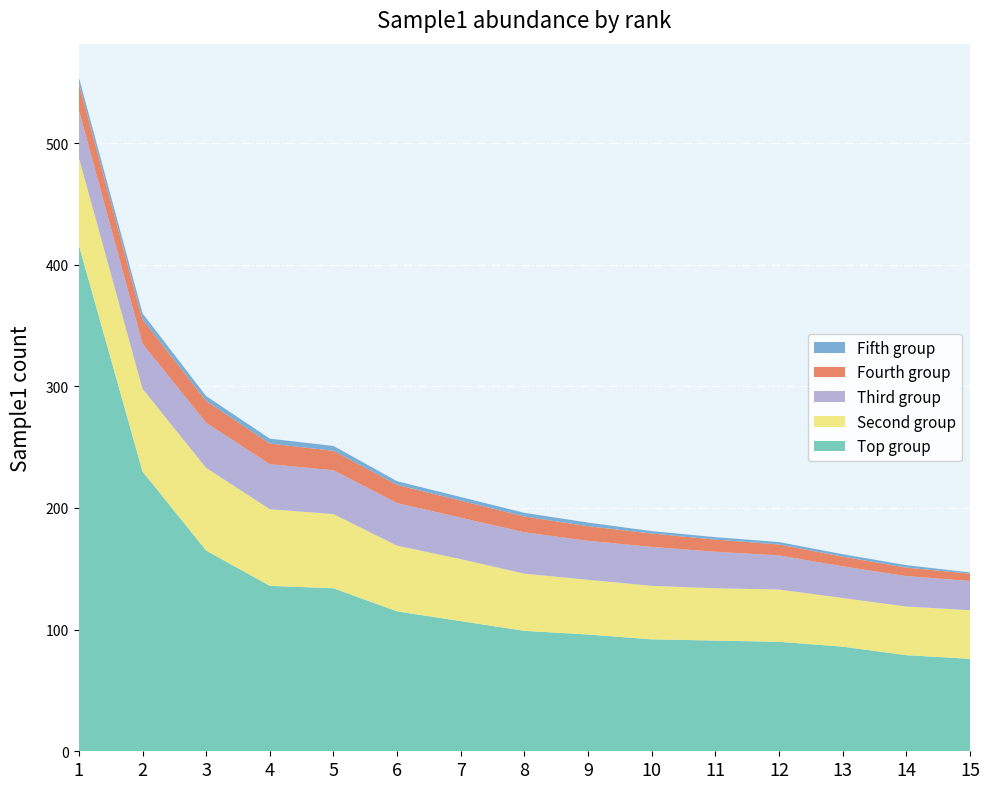

Reading left to right, extract all data points from this chart.

sample1_A: 416	230	165	136	134	115	107	99	96	92	91	90	86	79	76
sample1_B: 72	68	68	63	61	54	51	47	45	44	43	43	40	40	40
sample1_C: 39	37	37	37	36	35	34	34	32	32	30	28	26	25	24
sample1_D: 22	20	18	17	16	15	14	13	12	11	10	9	8	7	6
sample1_E: 5	5	4	4	4	3	3	3	3	2	2	2	2	2	1